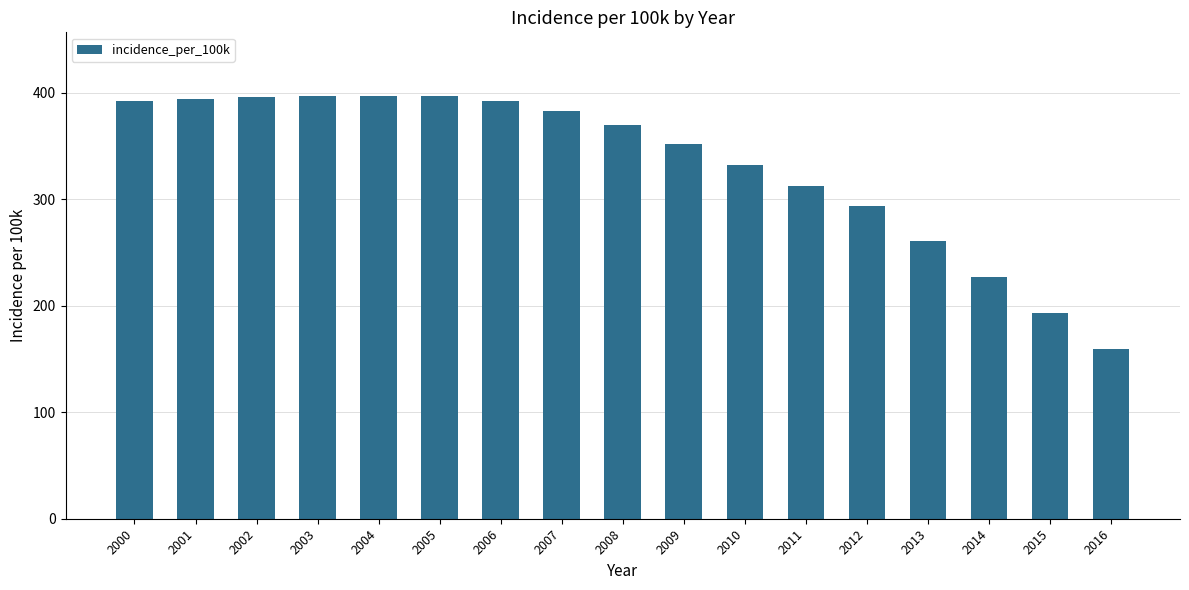

At which label does the data first exceed 370?

2000